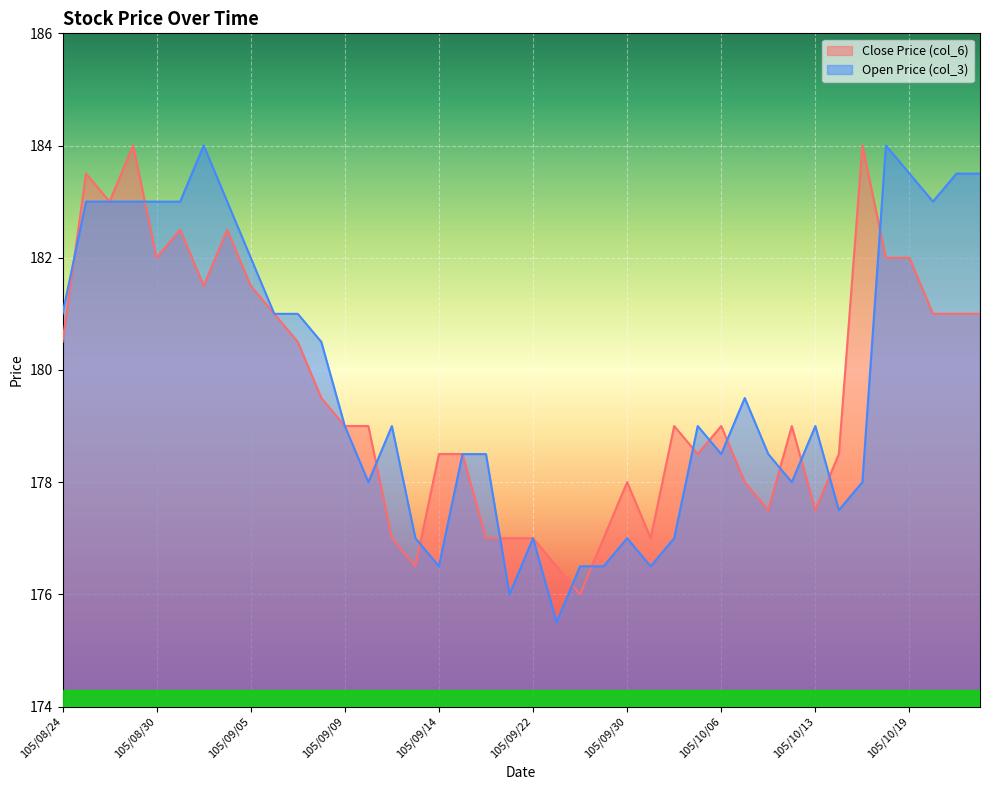

The Open Price (col_3) series shows 181.0 at 105/09/06. True or false?

True